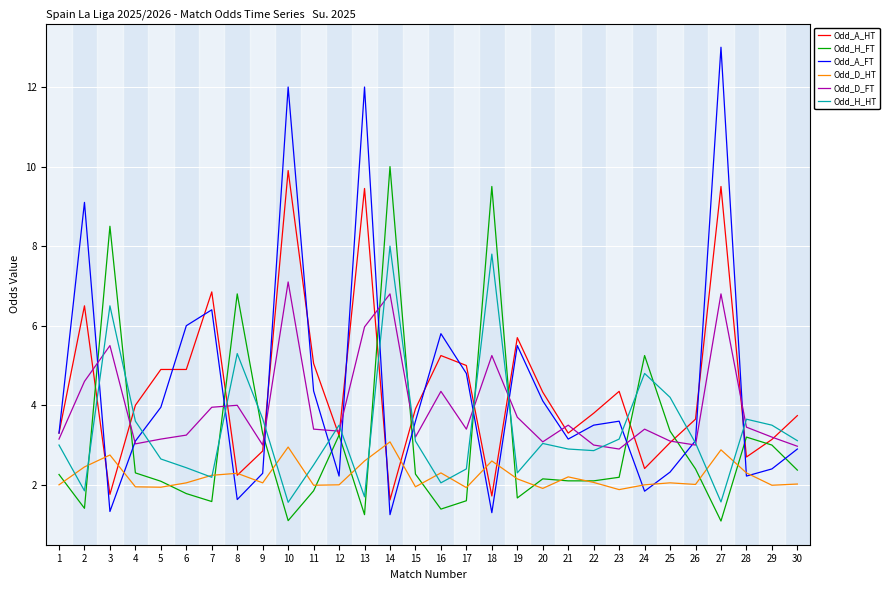

What is the difference between the highest and lowest values at 27?

11.9